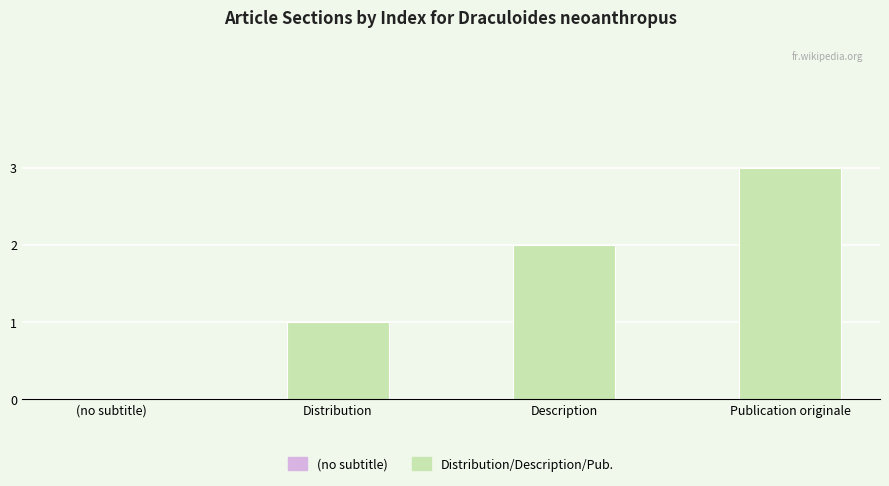

At which label is the value closest to 1?

Distribution